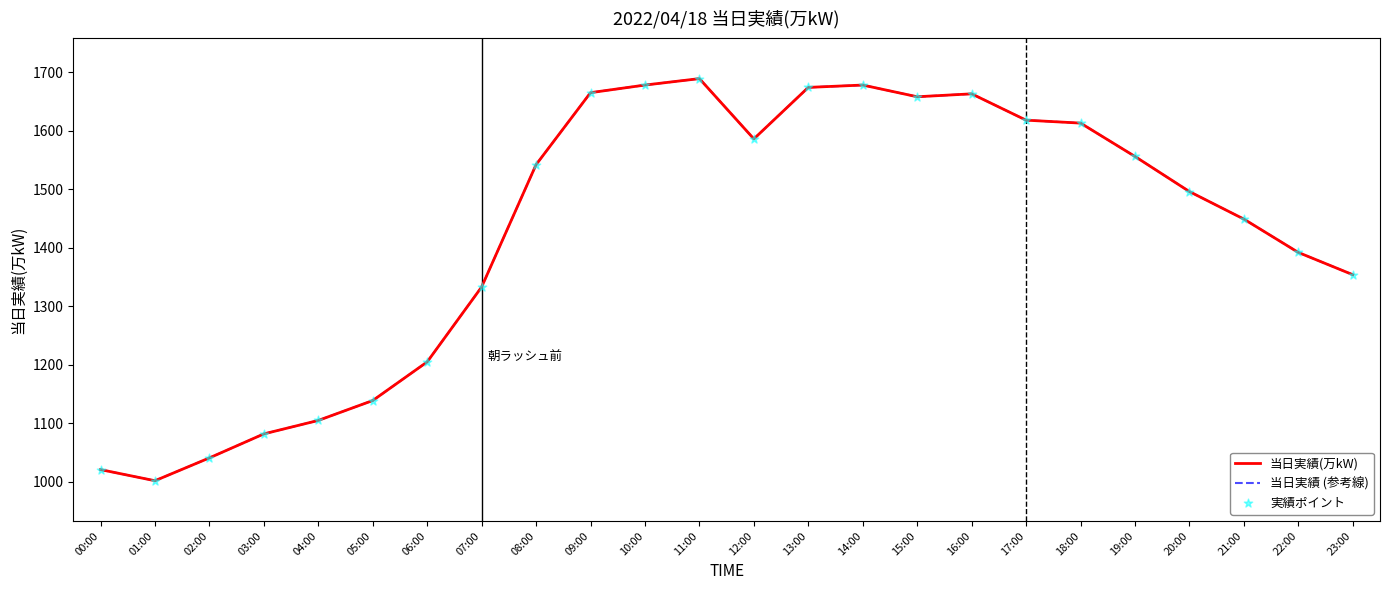

What is the total value across all series at 19:00?

4668